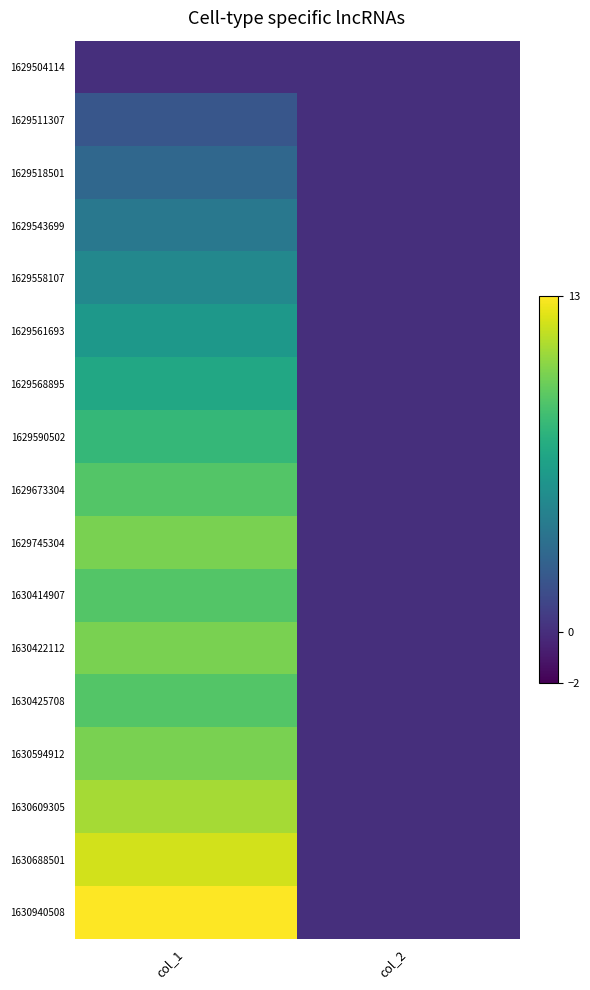

At col_2, list the series in order from largest to smallest.

1629504114, 1629511307, 1629518501, 1629543699, 1629558107, 1629561693, 1629568895, 1629590502, 1629673304, 1629745304, 1630414907, 1630422112, 1630425708, 1630594912, 1630609305, 1630688501, 1630940508